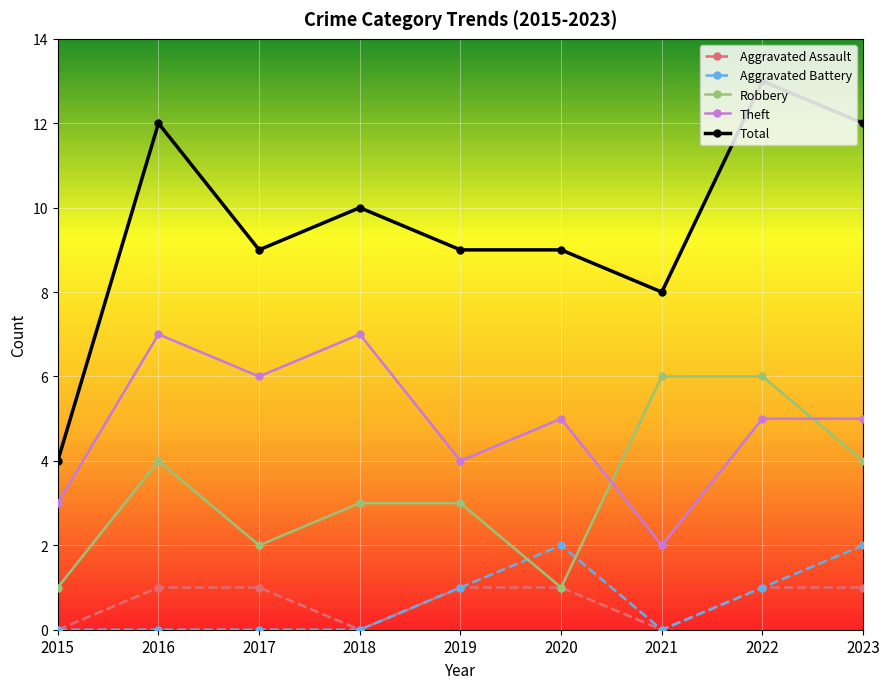

How many distinct data groups are displayed?

5